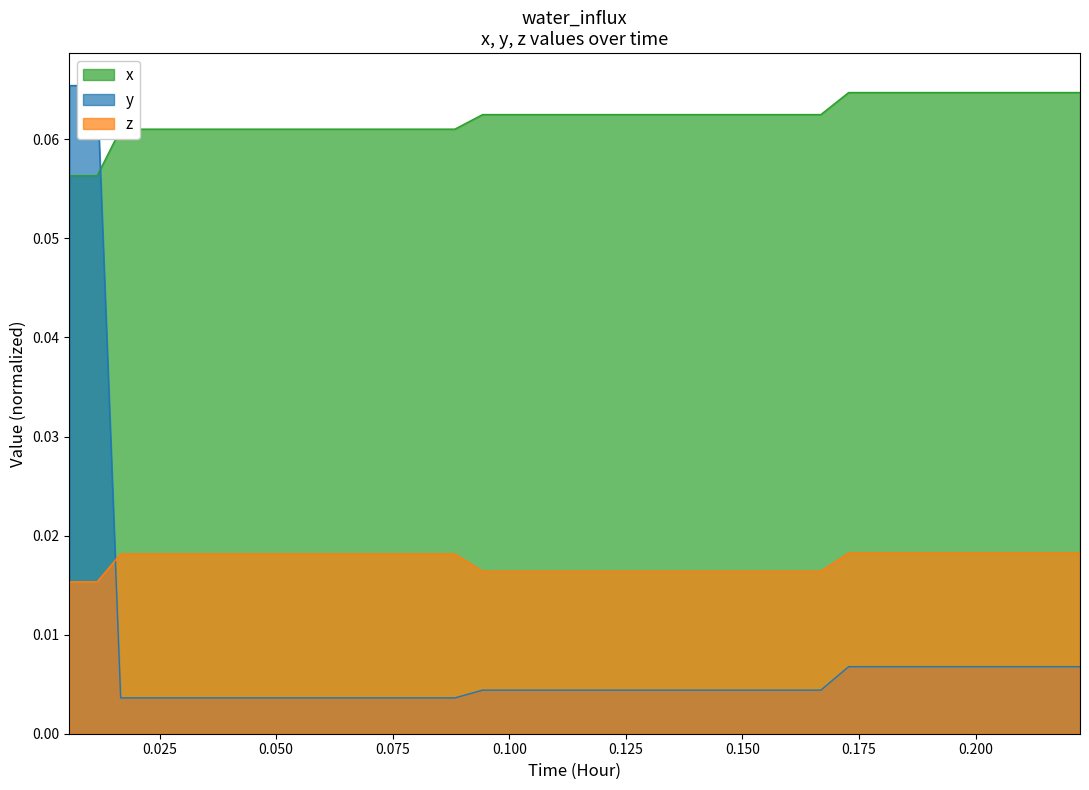

True or false: x and z intersect in this chart.

False